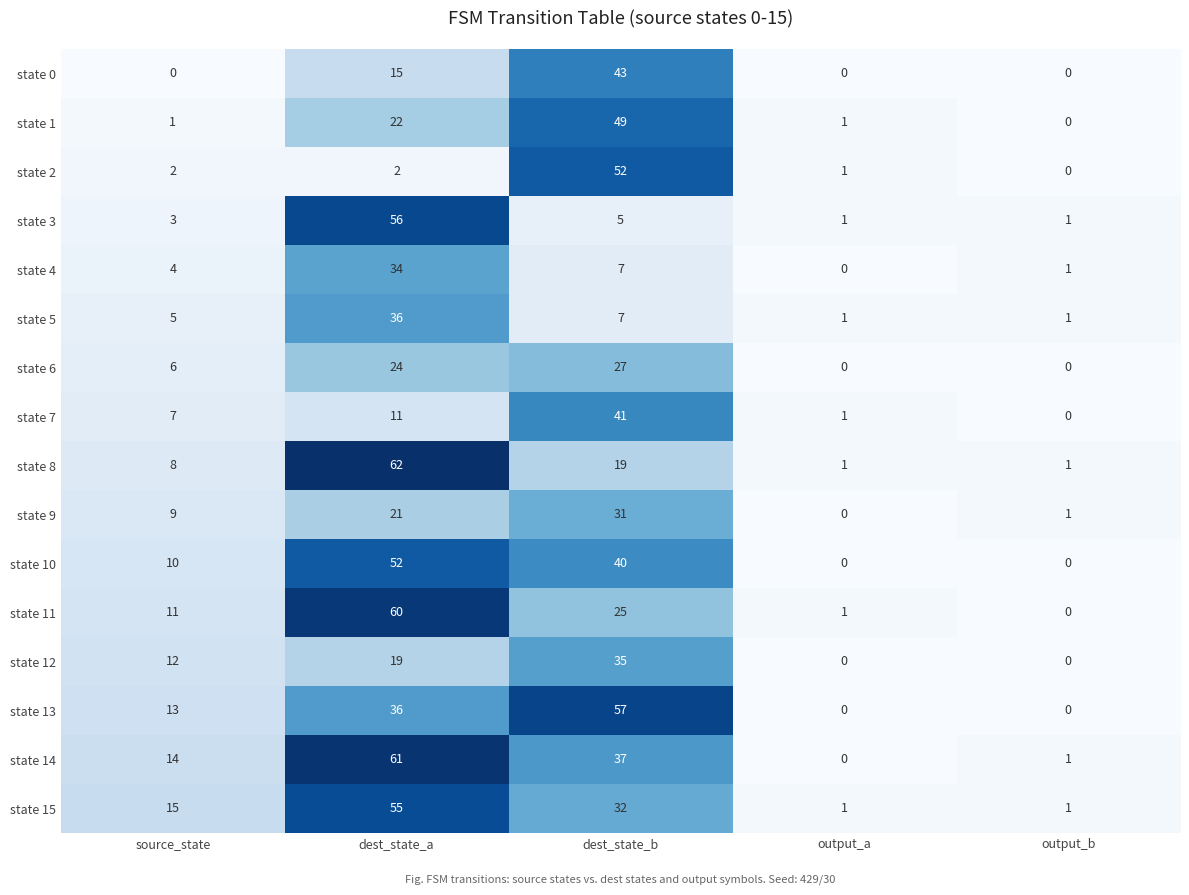

Where is state 14 nearest to the value 30?

dest_state_b